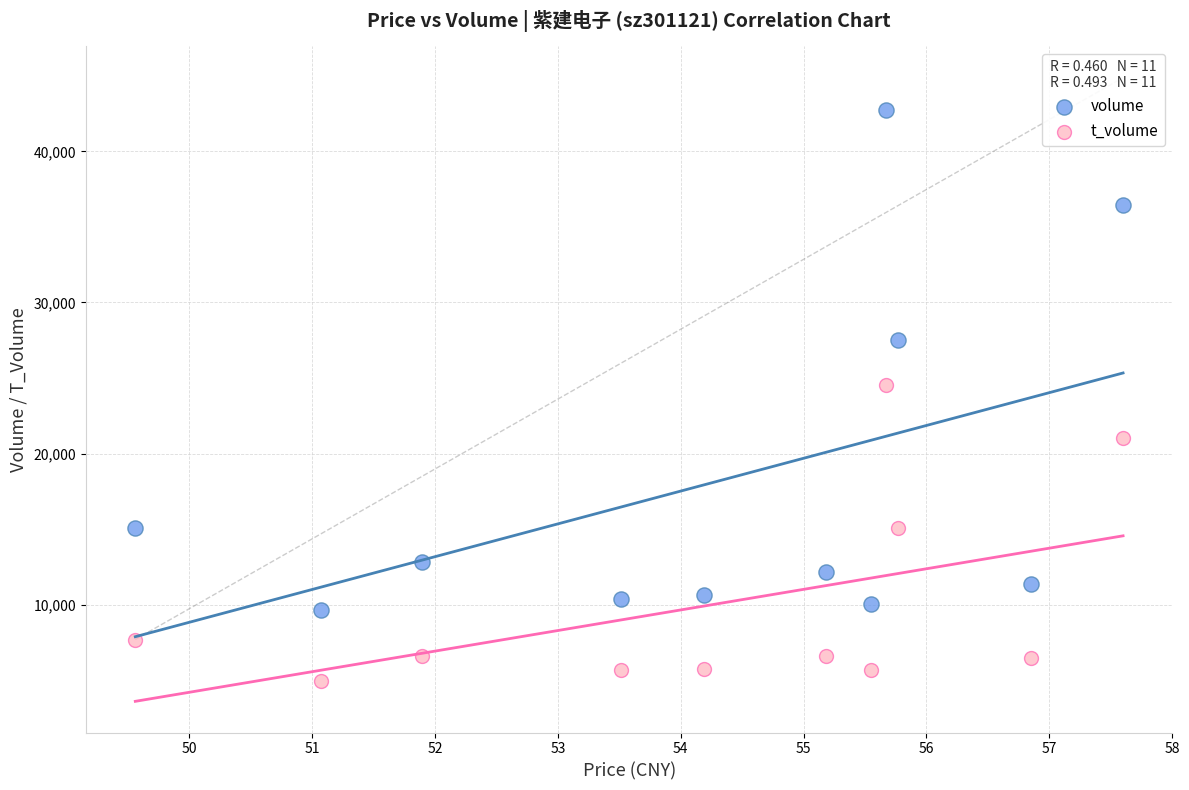

Which series has the widest spread of Y values?

volume